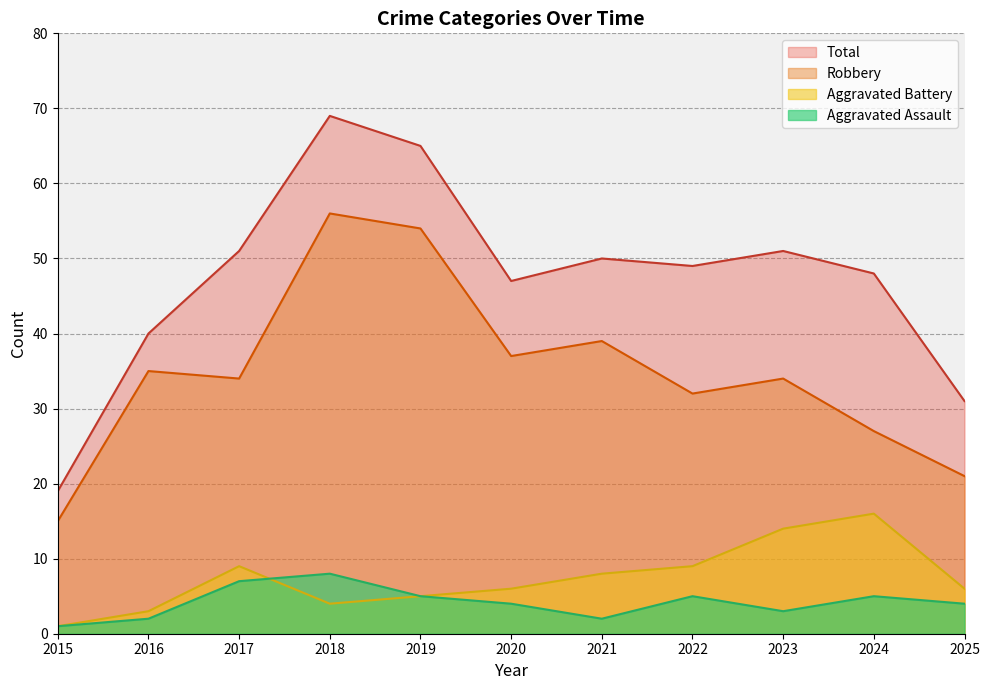

True or false: Robbery and Aggravated Assault intersect in this chart.

False